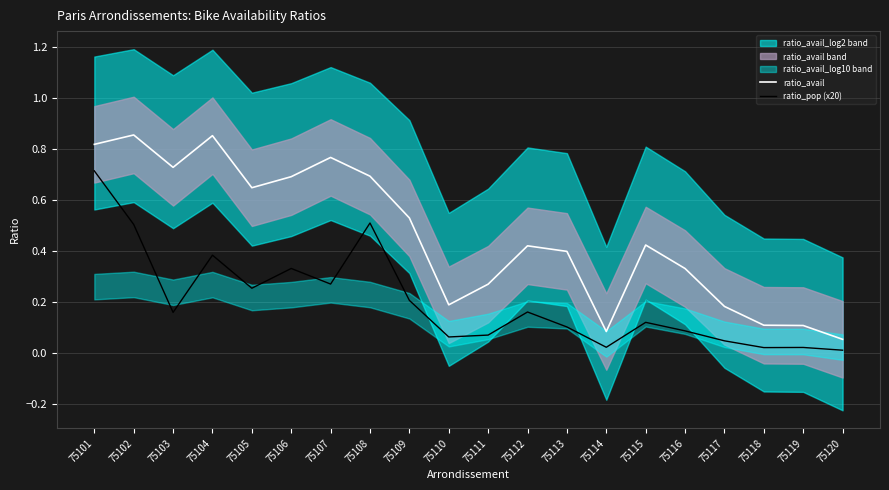

What is the sum of the ratio_avail values at 75116 and 75105?

1.0